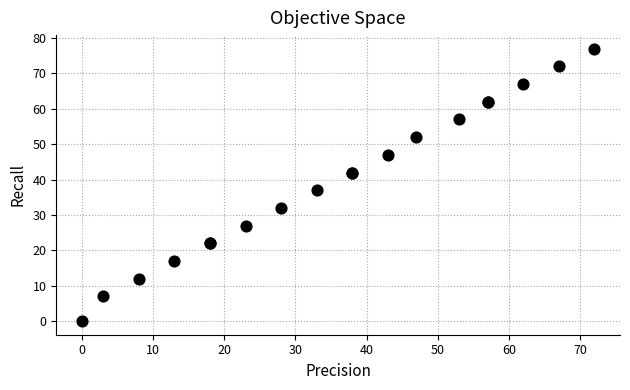

What Y value in the scatter plot is closest to 38?

37